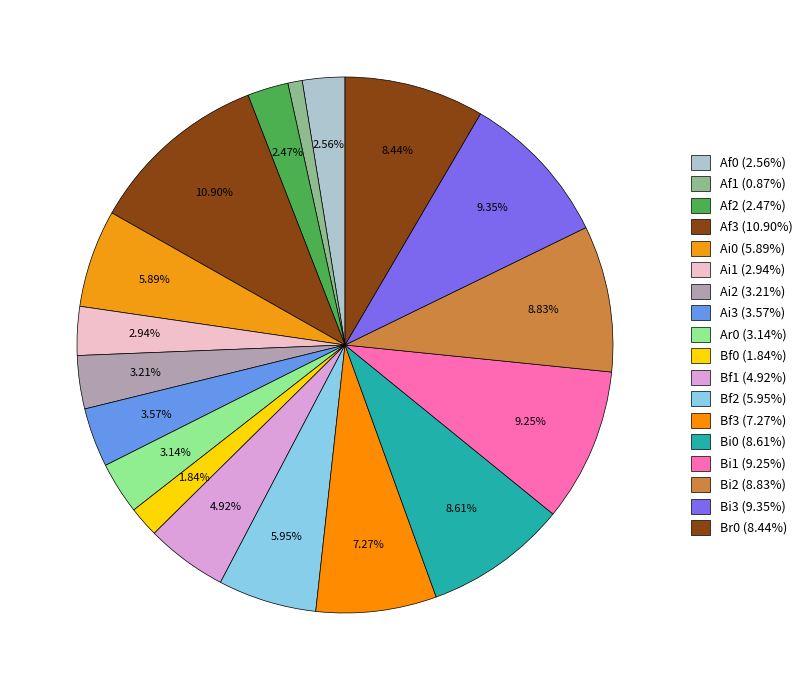

Combined, what portion of the pie is Bf2 and Ai2?

9.2%